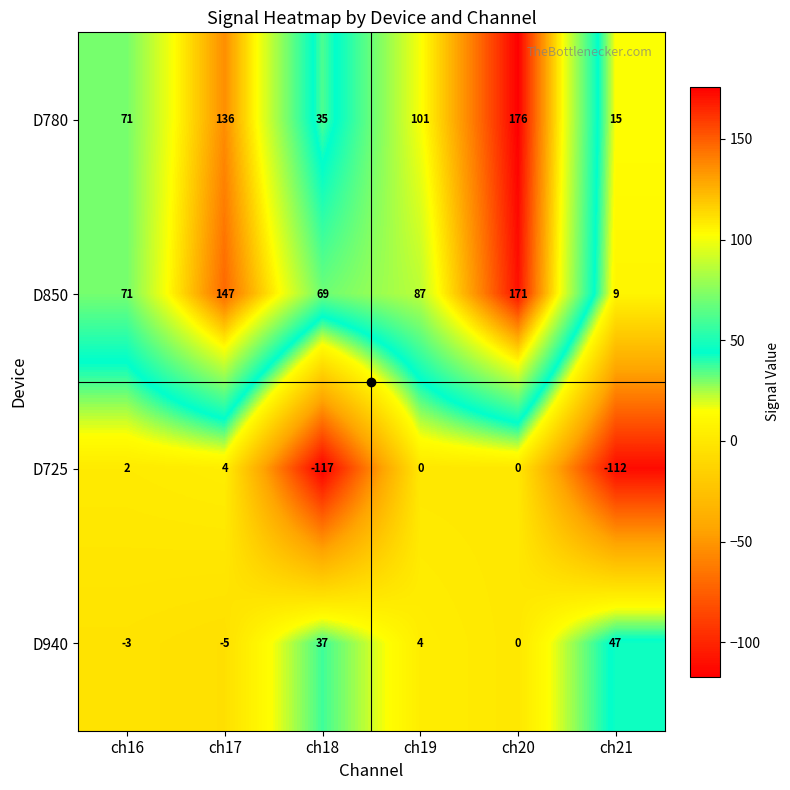

Which series has the widest spread of values?

D850